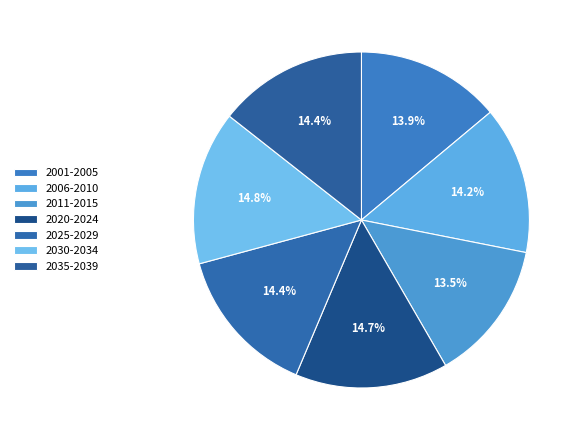

Is there any slice that represents more than half of the pie?

No